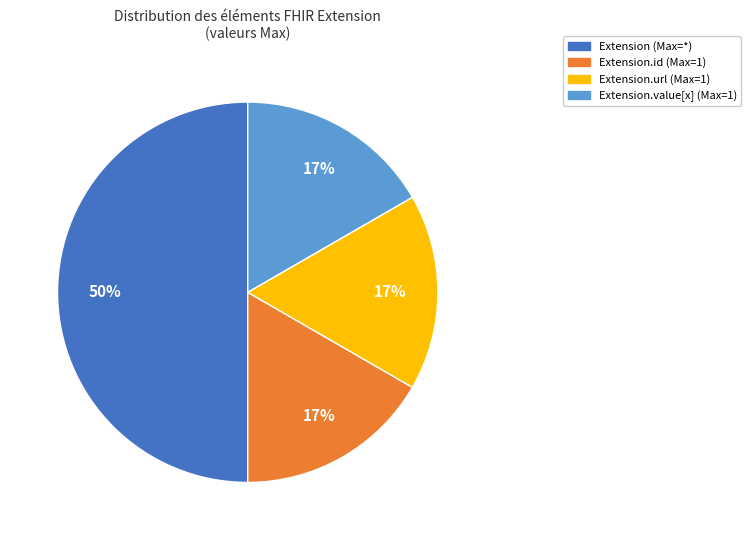

To the nearest percent, what is the average slice percentage?

25%